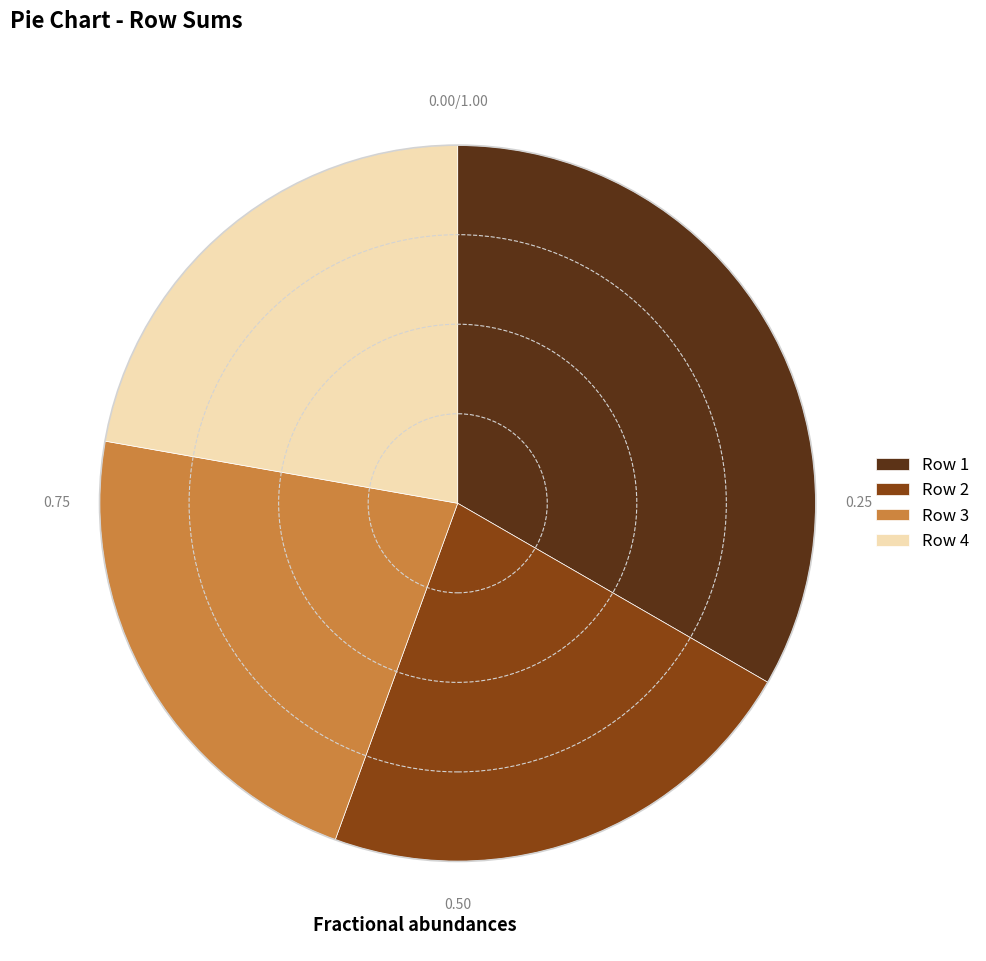

Is there a majority slice in this chart?

No